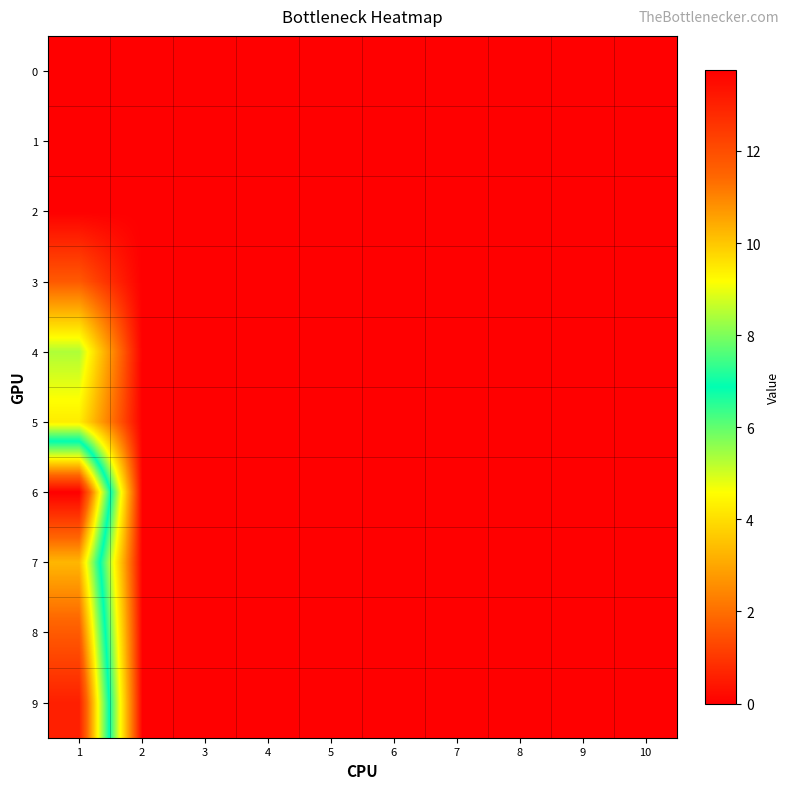

Reading left to right, extract all data points from this chart.

0: 1=0.0	2=0.0	3=0.0	4=0.0	5=0.0	6=0.0	7=0.0	8=0.0	9=0.0	10=0.0
1: 1=0.0	2=0.0	3=0.0	4=0.0	5=0.0	6=0.0	7=0.0	8=0.0	9=0.0	10=0.0
2: 1=0.0	2=0.0	3=0.0	4=0.0	5=0.0	6=0.0	7=0.0	8=0.0	9=0.0	10=0.0
3: 1=1.6	2=0.0	3=0.0	4=0.0	5=0.0	6=0.0	7=0.0	8=0.0	9=0.0	10=0.0
4: 1=5.3	2=0.0	3=0.0	4=0.0	5=0.0	6=0.0	7=0.0	8=0.0	9=0.0	10=0.0
5: 1=4.3	2=0.0	3=0.0	4=0.0	5=0.0	6=0.0	7=0.0	8=0.0	9=0.0	10=0.0
6: 1=13.8	2=0.0	3=0.0	4=0.0	5=0.0	6=0.0	7=0.0	8=0.0	9=0.0	10=0.0
7: 1=10.2	2=0.0	3=0.0	4=0.0	5=0.0	6=0.0	7=0.0	8=0.0	9=0.0	10=0.0
8: 1=11.7	2=0.0	3=0.0	4=0.0	5=0.0	6=0.0	7=0.0	8=0.0	9=0.0	10=0.0
9: 1=13.0	2=0.0	3=0.0	4=0.0	5=0.0	6=0.0	7=0.0	8=0.0	9=0.0	10=0.0